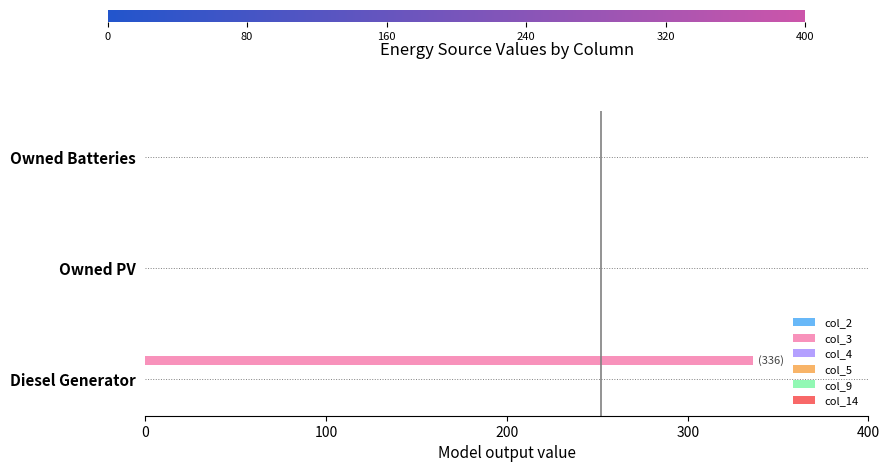

The value at Owned Batteries is -112. True or false?

False